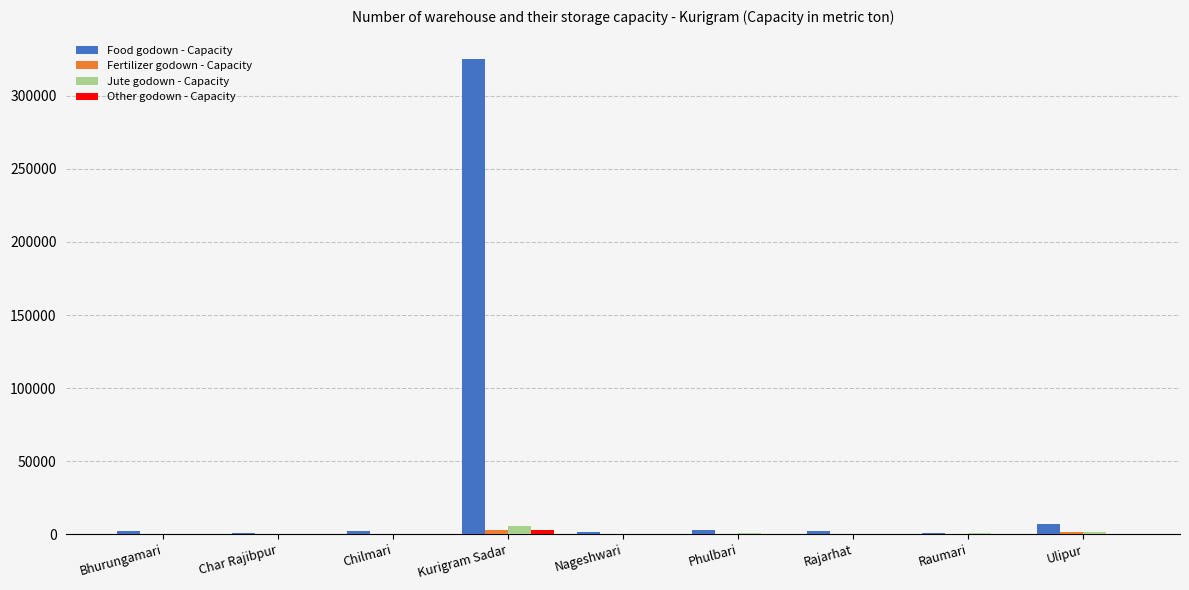

What is the maximum value shown in the chart?

325000